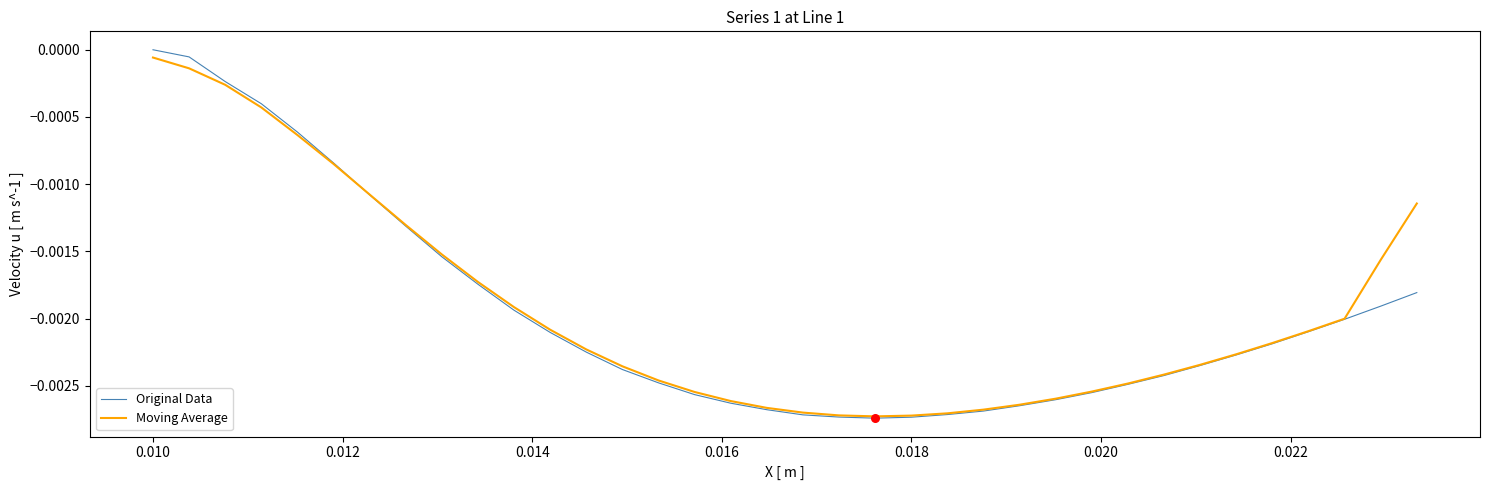

Which series has the widest spread of values?

Original Data